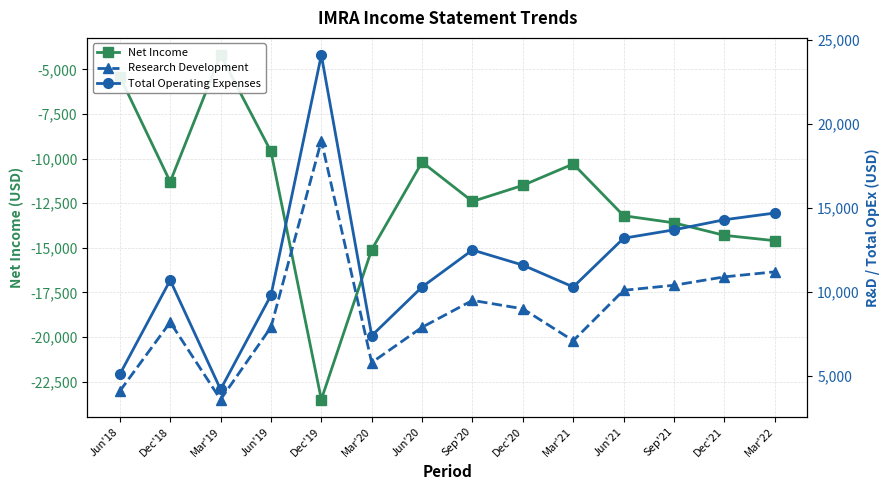

Reading left to right, extract all data points from this chart.

Net Income: Jun'18=-5400	Dec'18=-11300	Mar'19=-4200	Jun'19=-9600	Dec'19=-23500	Mar'20=-15100	Jun'20=-10200	Sep'20=-12400	Dec'20=-11500	Mar'21=-10300	Jun'21=-13200	Sep'21=-13600	Dec'21=-14300	Mar'22=-14600
Research Development: Jun'18=4100	Dec'18=8200	Mar'19=3600	Jun'19=7900	Dec'19=19000	Mar'20=5800	Jun'20=7900	Sep'20=9500	Dec'20=9000	Mar'21=7100	Jun'21=10100	Sep'21=10400	Dec'21=10900	Mar'22=11200
Total Operating Expenses: Jun'18=5100	Dec'18=10700	Mar'19=4200	Jun'19=9800	Dec'19=24100	Mar'20=7400	Jun'20=10300	Sep'20=12500	Dec'20=11600	Mar'21=10300	Jun'21=13200	Sep'21=13700	Dec'21=14300	Mar'22=14700